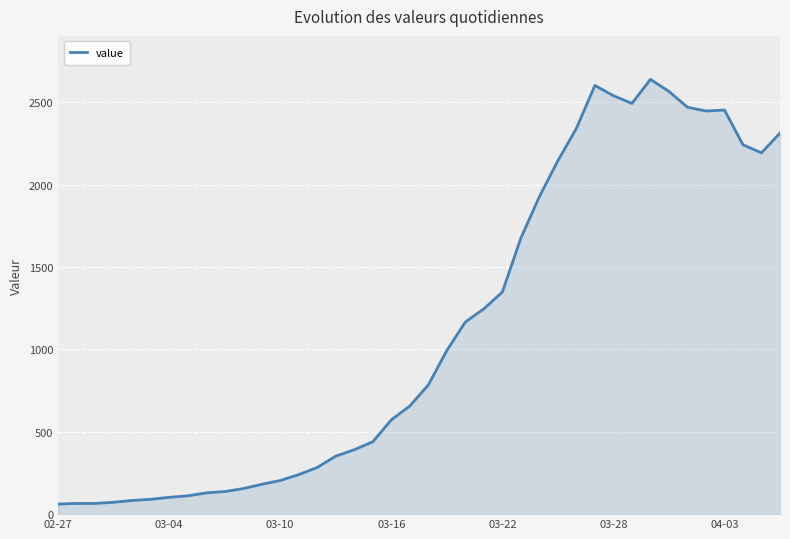

What is the maximum value shown in the chart?

2639